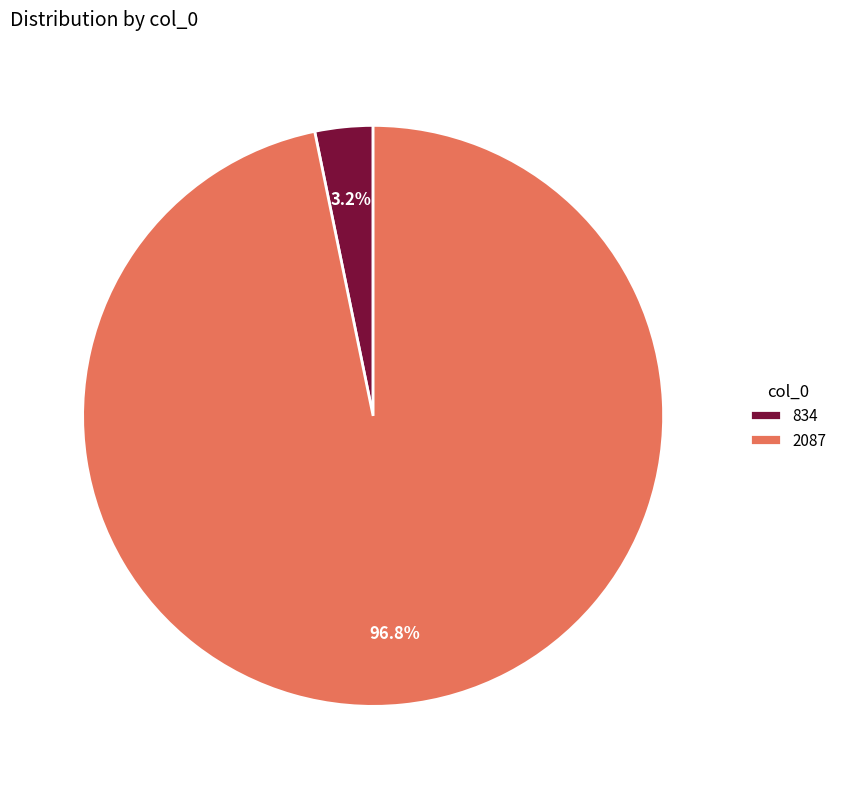

Which category has the biggest portion of the pie?

2087